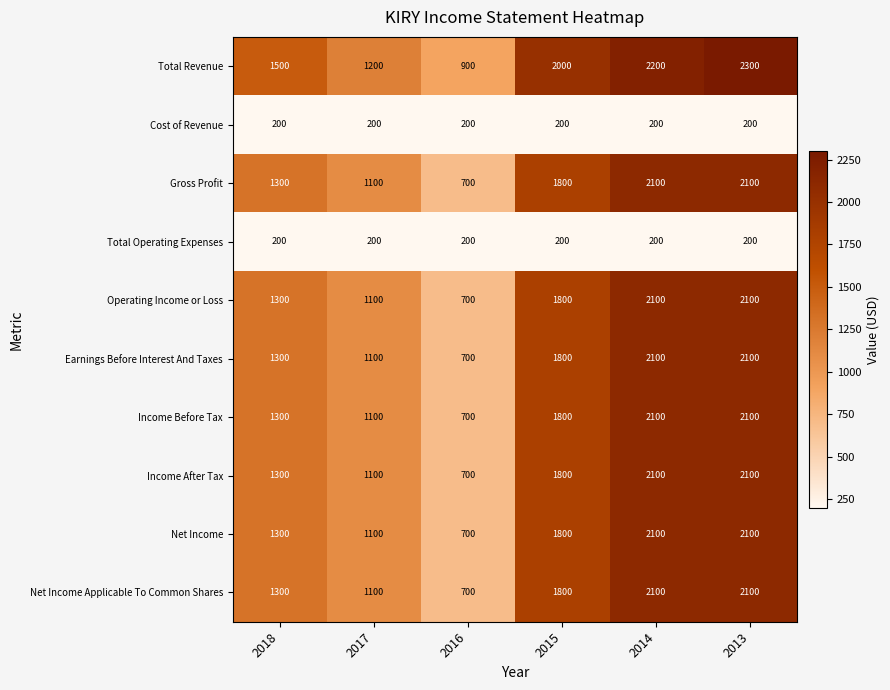

Between 2017 and 2013, which series saw the biggest shift?

Total Revenue